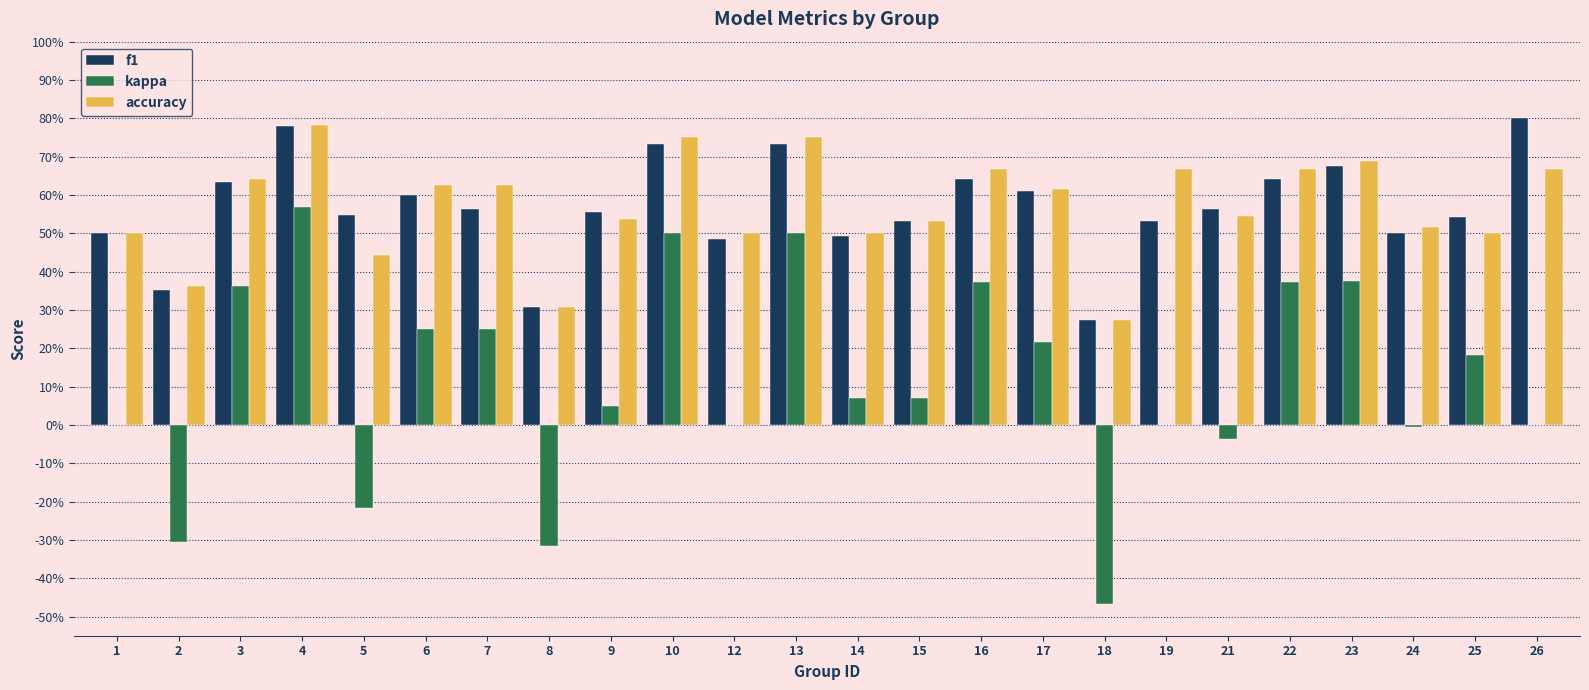

What is the spread (max minus min) of values at 12?

0.5